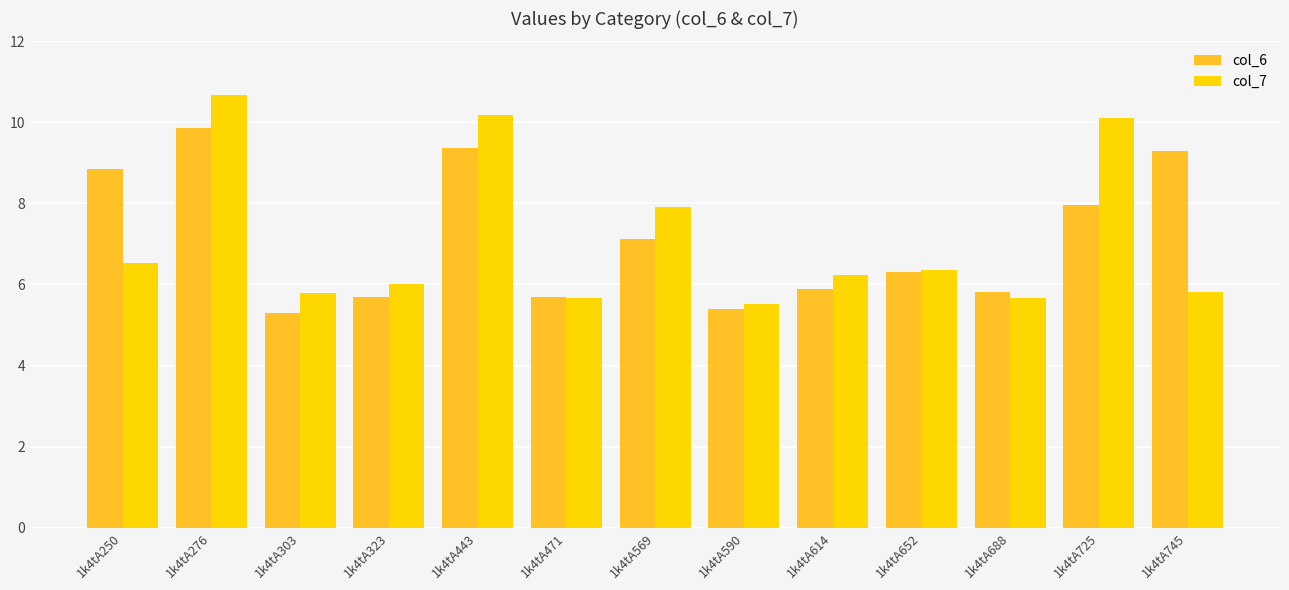

What is the value of the col_7 bar at the 7th from the left?

7.9